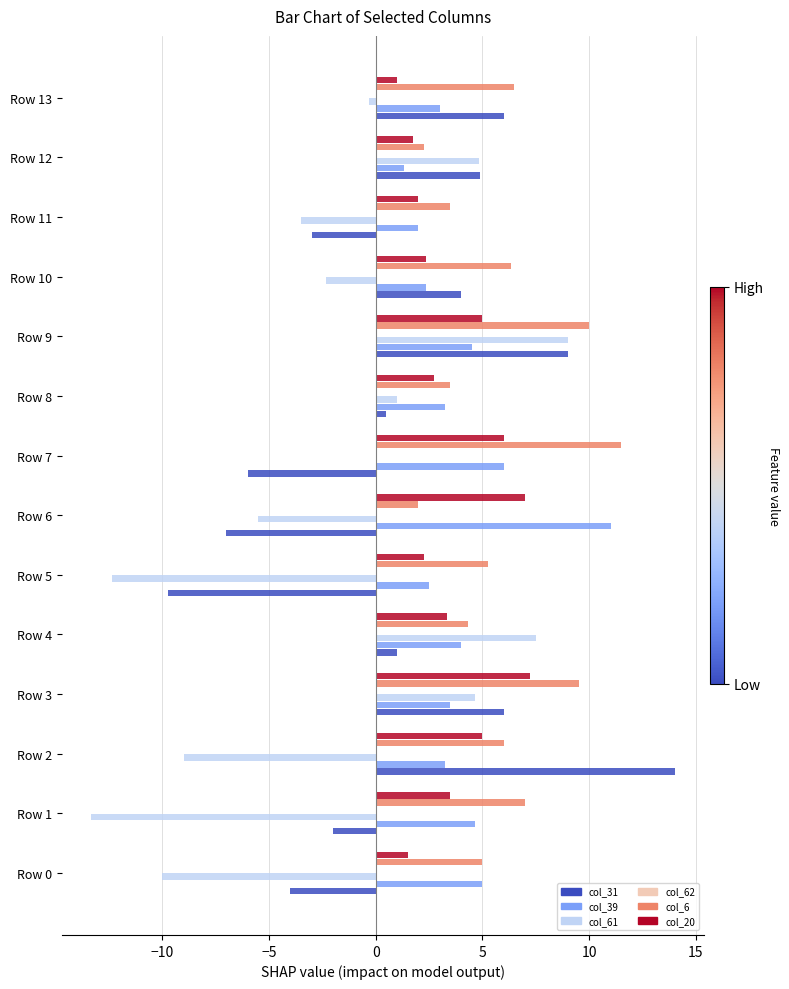

What is the difference between the second highest and second lowest values in the col_39 series?

4.0